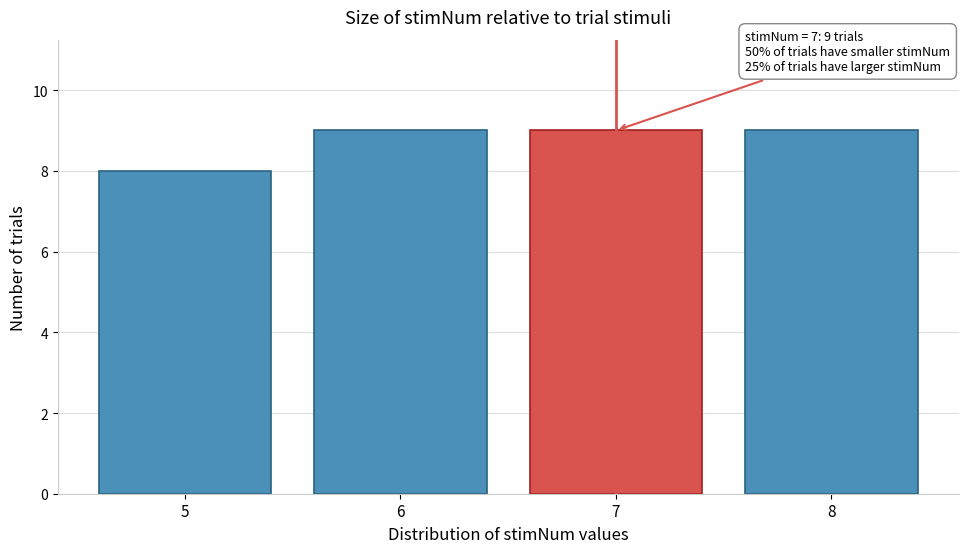

Reading left to right, what are all the values shown in this chart?

8	9	9	9